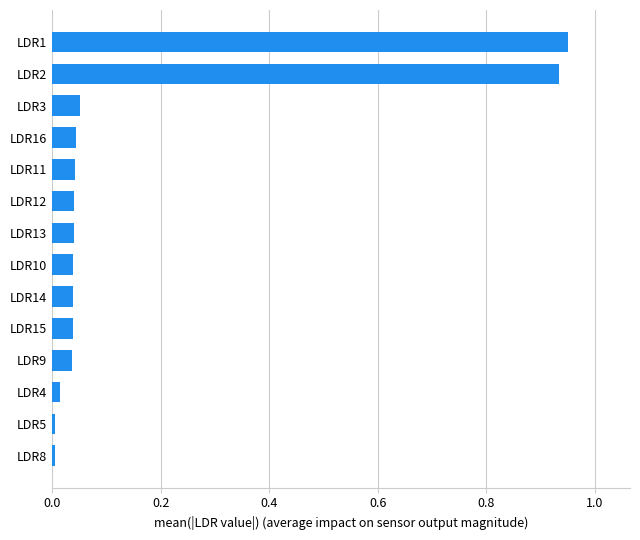

At which category does the chart reach its peak across all series?

LDR1